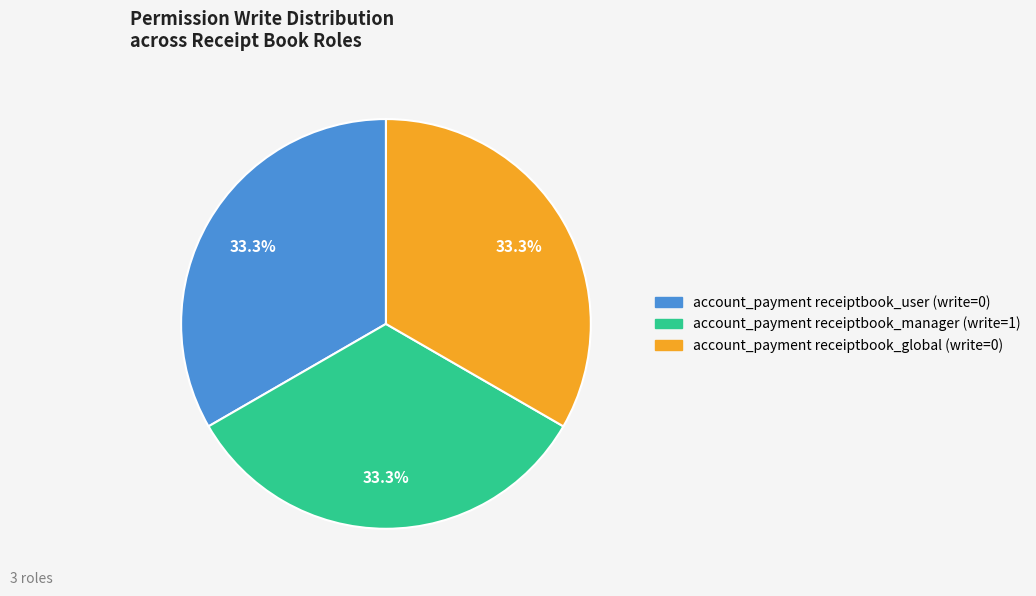

Count the number of slices in the pie.

3